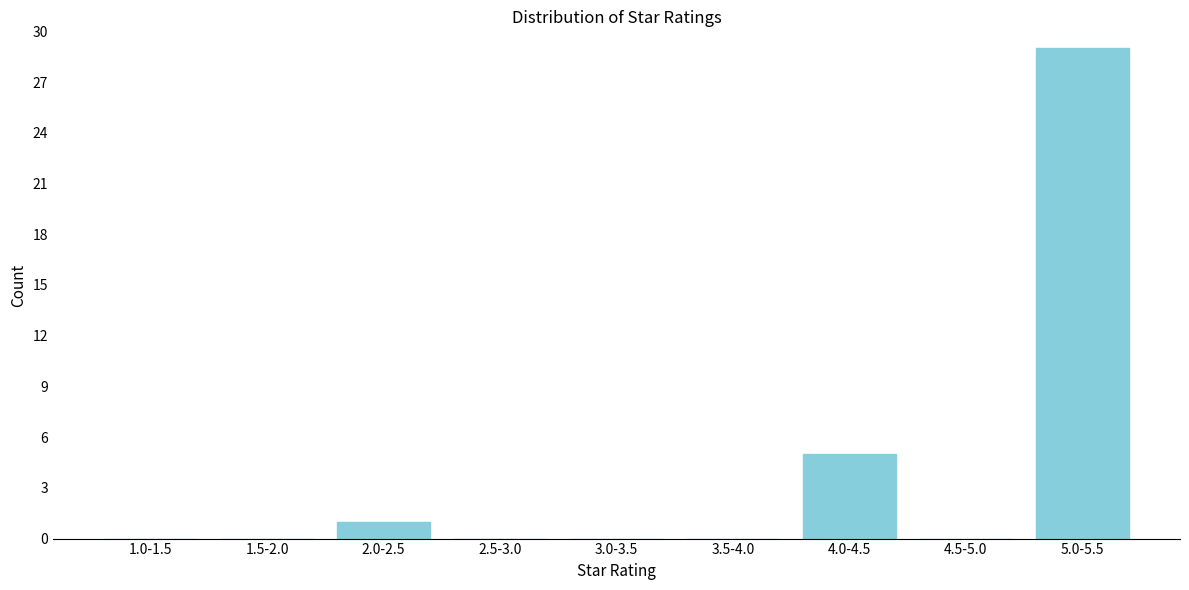

Reading left to right, extract all data points from this chart.

1.0-1.5=0	1.5-2.0=0	2.0-2.5=1	2.5-3.0=0	3.0-3.5=0	3.5-4.0=0	4.0-4.5=5	4.5-5.0=0	5.0-5.5=29